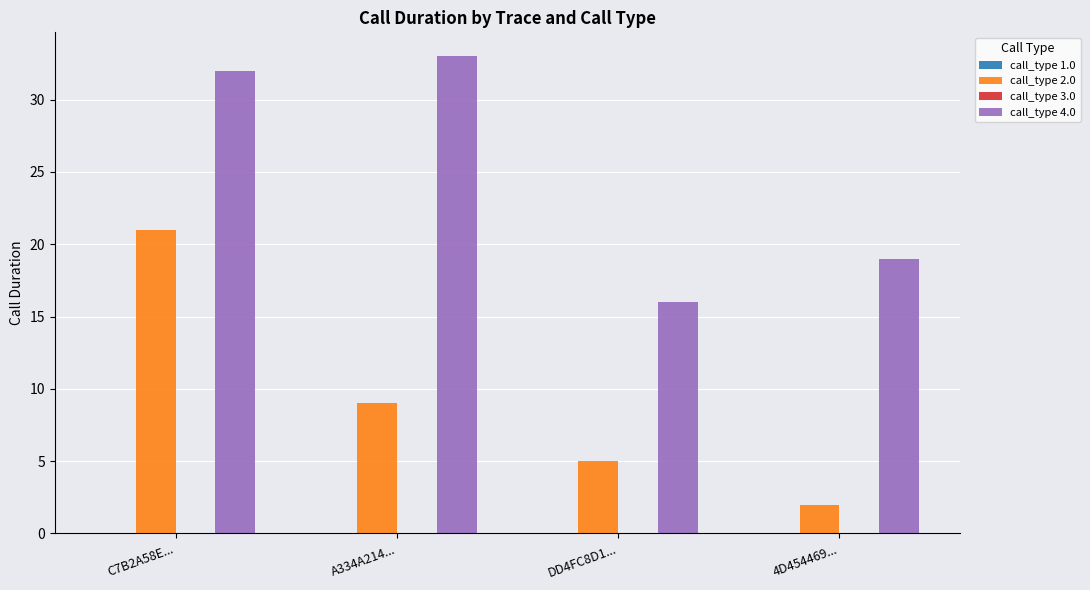

Which series has the widest spread of values?

call_type 2.0